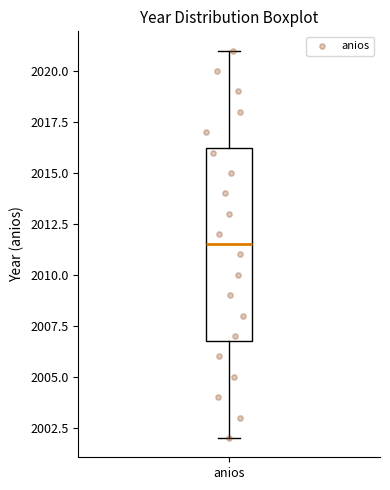

Where does the lower whisker of the box for anios end on the y-axis? The values are not printed on the chart, so give them approximately, as read against the axis.

2002.0